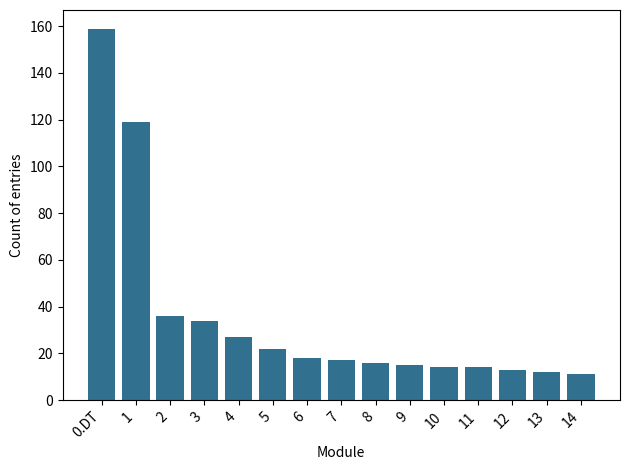

What is the average value?

35